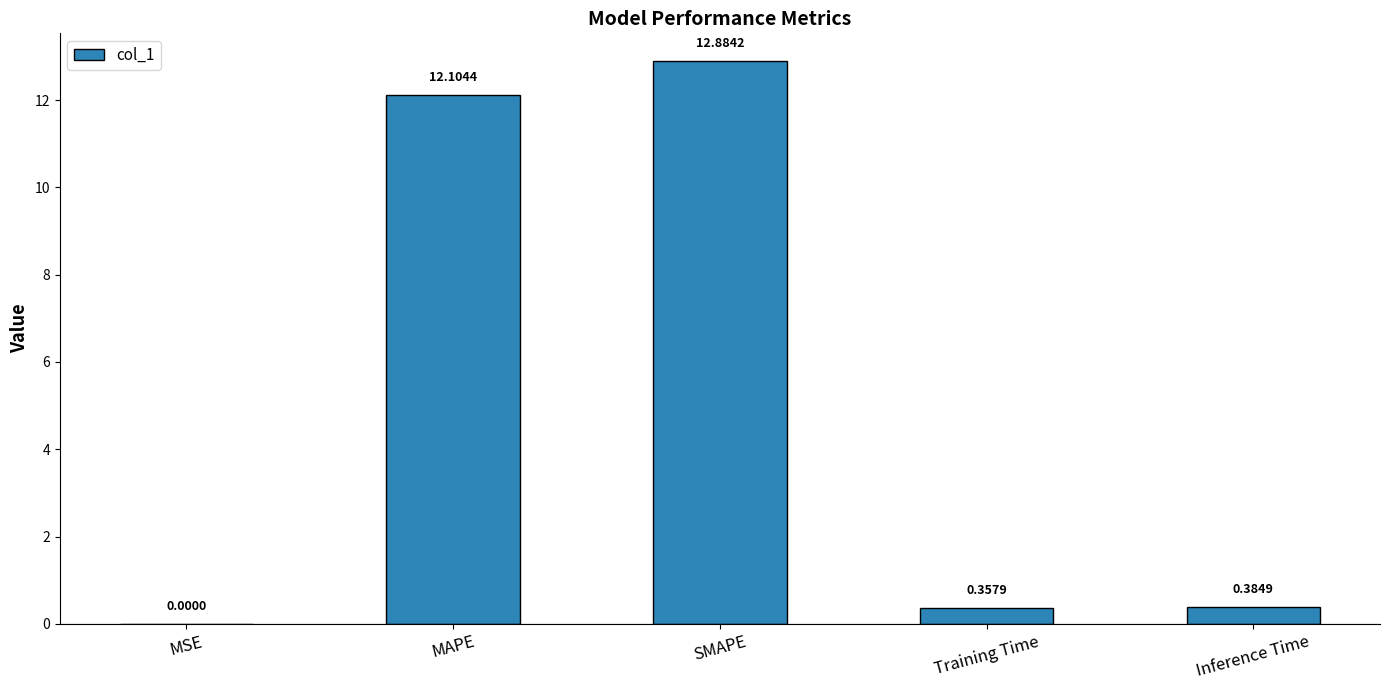

What is the sum of the values at Training Time and MAPE?

12.5